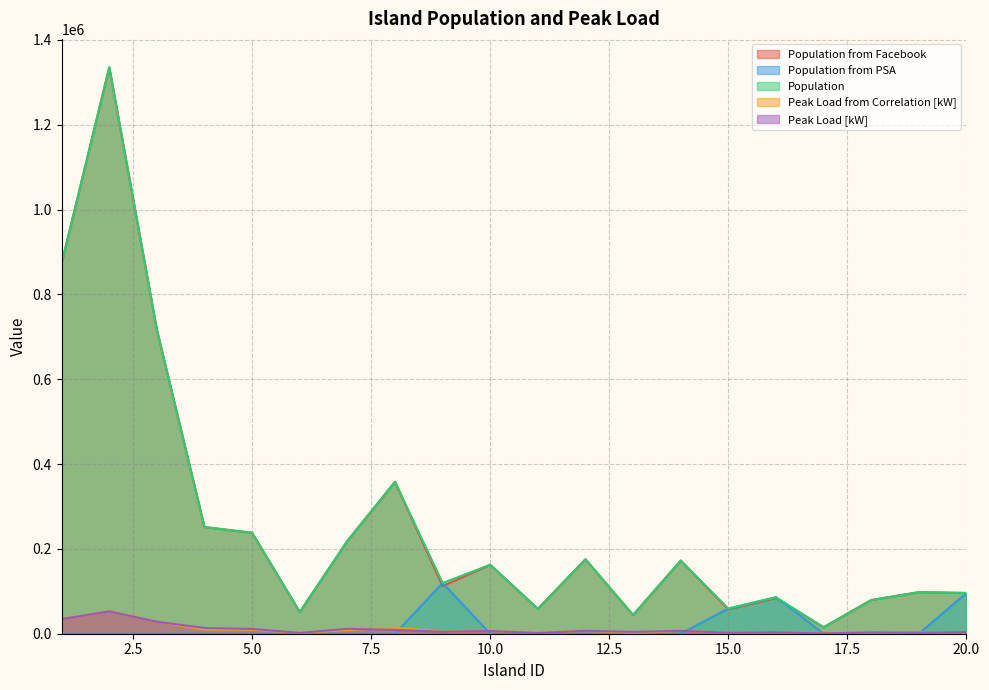

At which category is the sum across all series the highest?

2